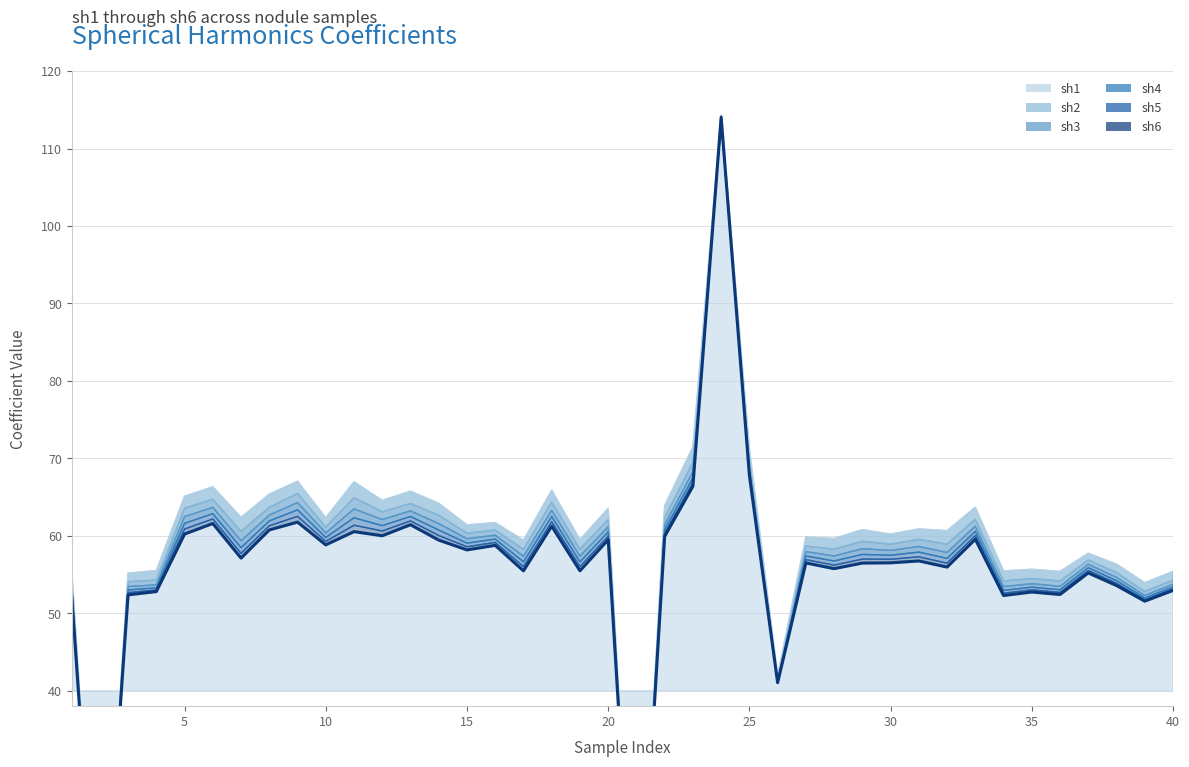

List the series in order of their peak value, lowest first.

sh3, sh2, sh4, sh5, sh6, sh1